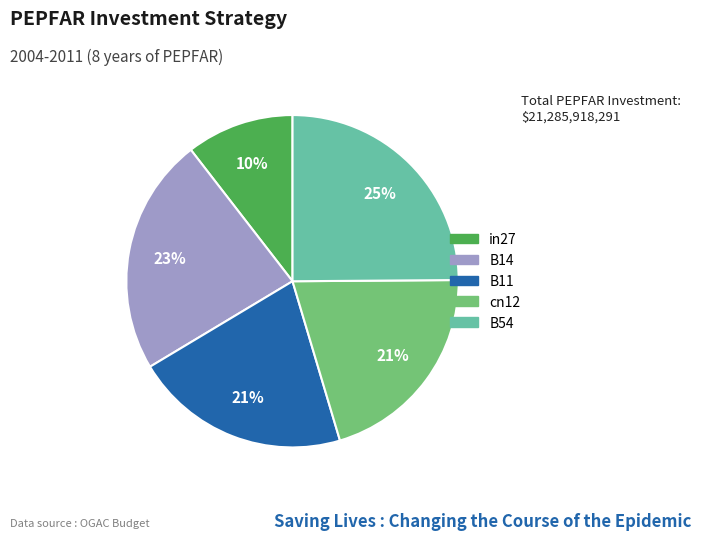

To the nearest percent, what is the combined percentage of B54 and in27?

35%